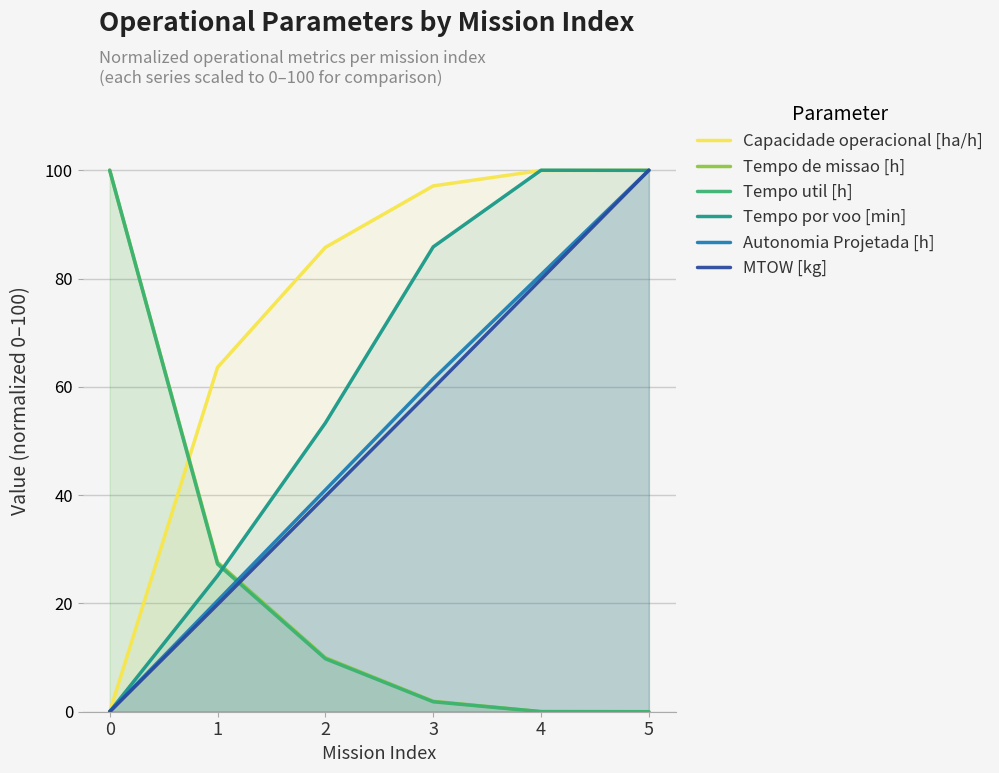

The value of Tempo util [h] at 5 is -63.3. True or false?

False